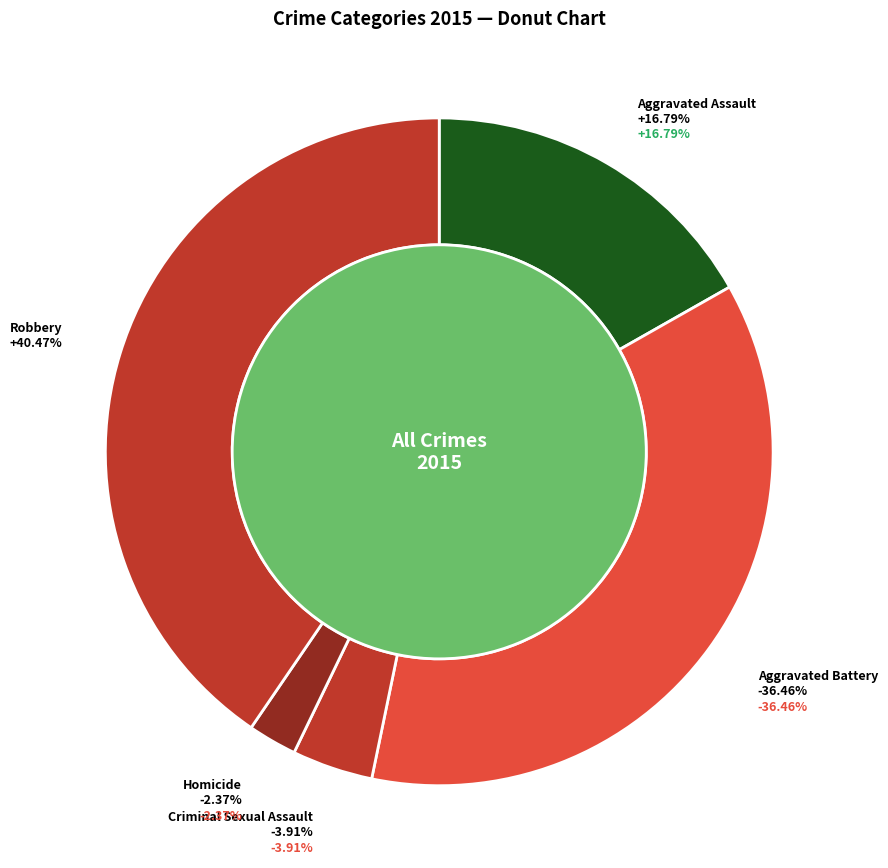

What is the largest slice in the pie chart?

Robbery